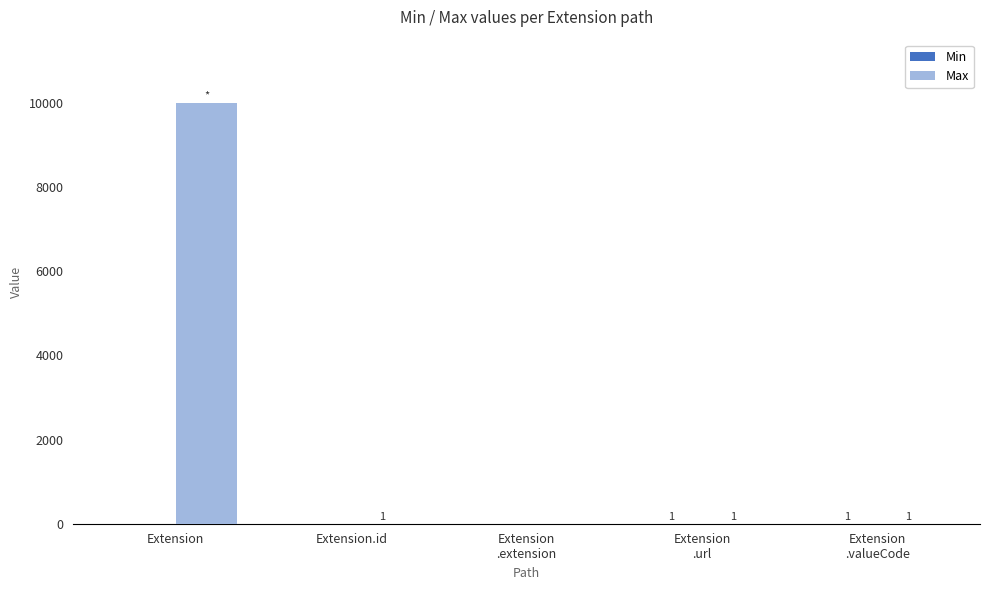

At which category is the sum across all series the highest?

Extension